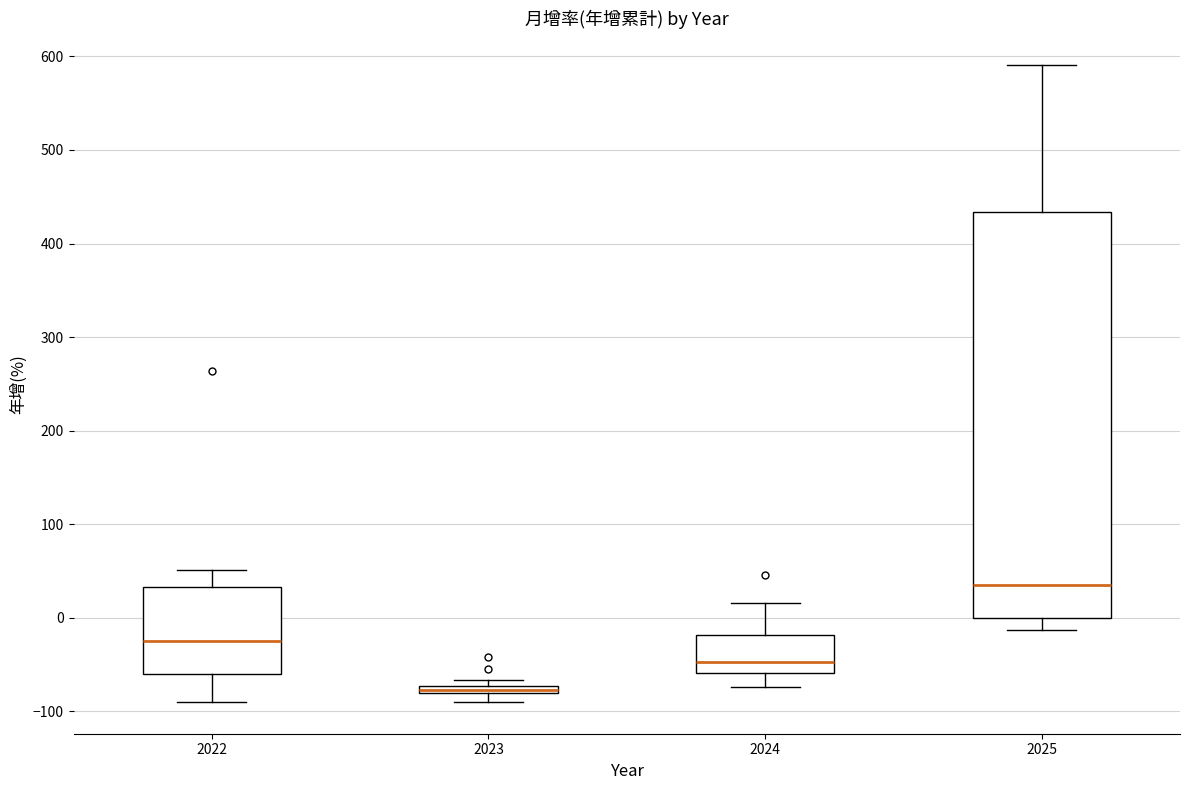

Which box is the tallest, from its lower edge to its upper edge?

2025